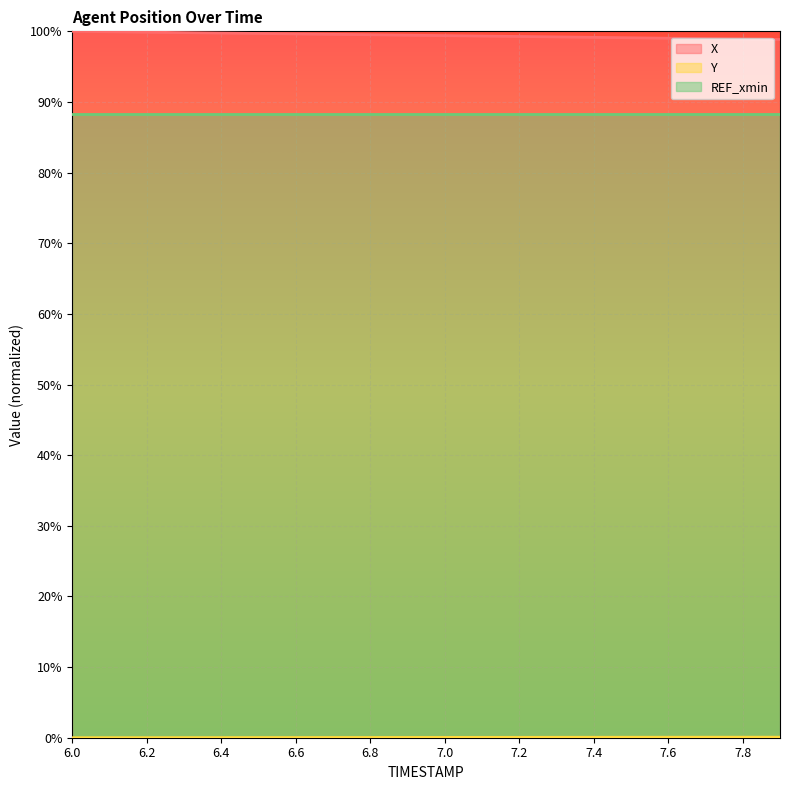

Read the X value at 7.7.

99.0